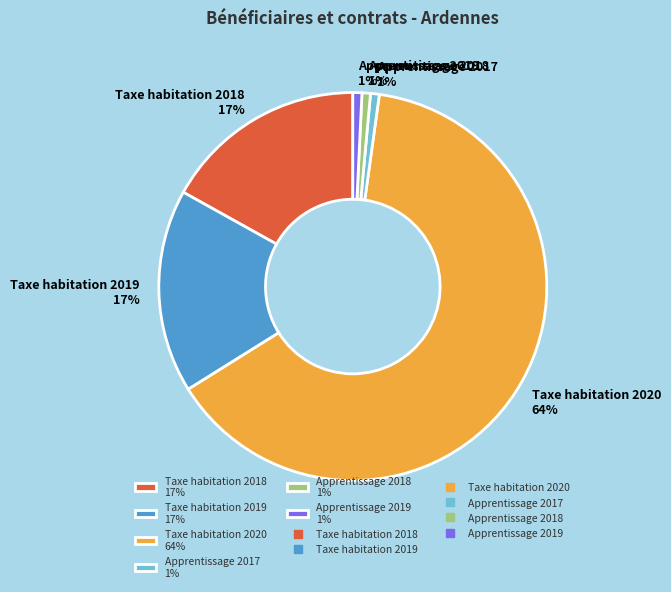

To the nearest percent, what portion does Apprentissage 2019 represent?

1%